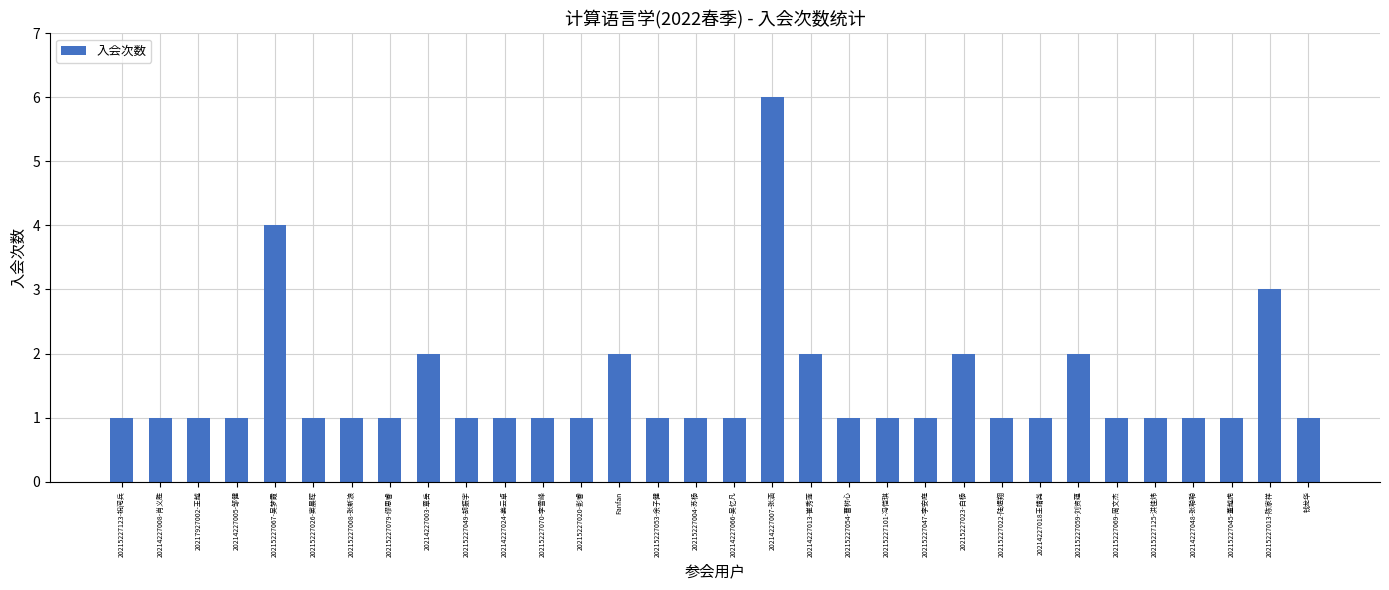

True or false: the data shows 2 at 20215227069-周文杰.

False